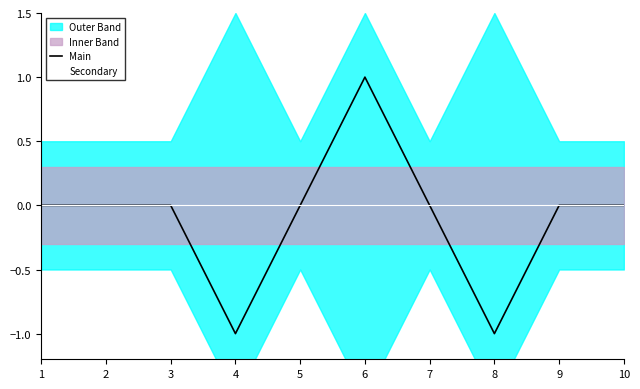

Between 3 and 5, which series saw the biggest shift?

Main